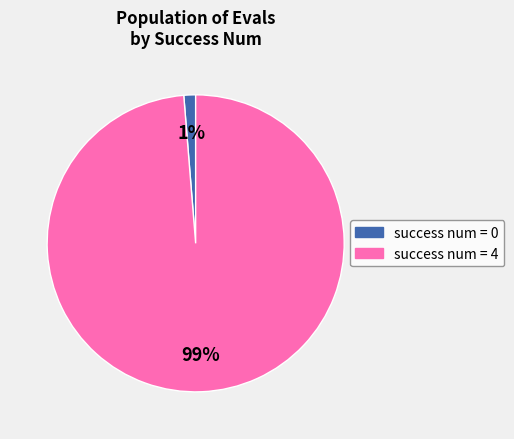

To the nearest percent, what is the average slice percentage?

50%